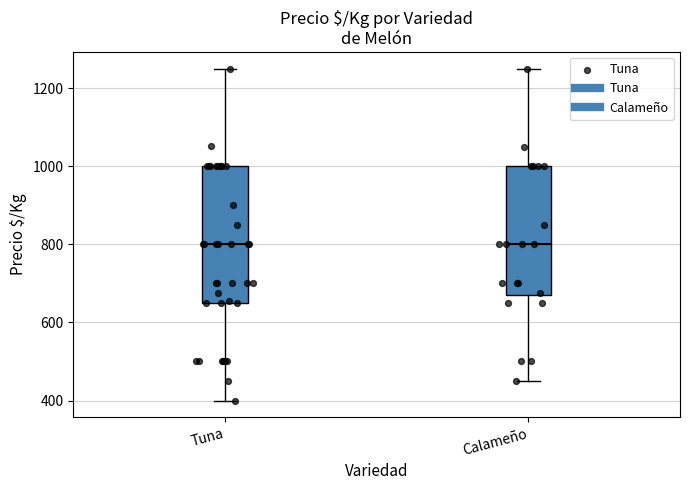

Where is the upper edge of the box for Calameño on the y-axis? The values are not printed on the chart, so give them approximately, as read against the axis.

1000